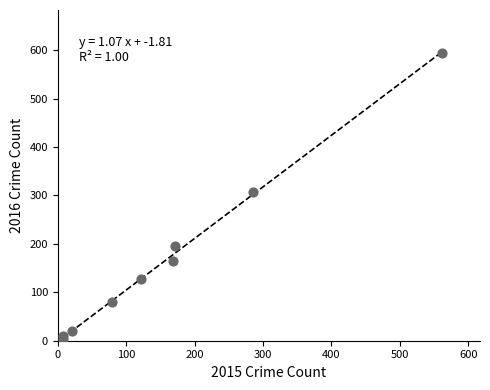

What Y value in the scatter plot is closest to 298?

307